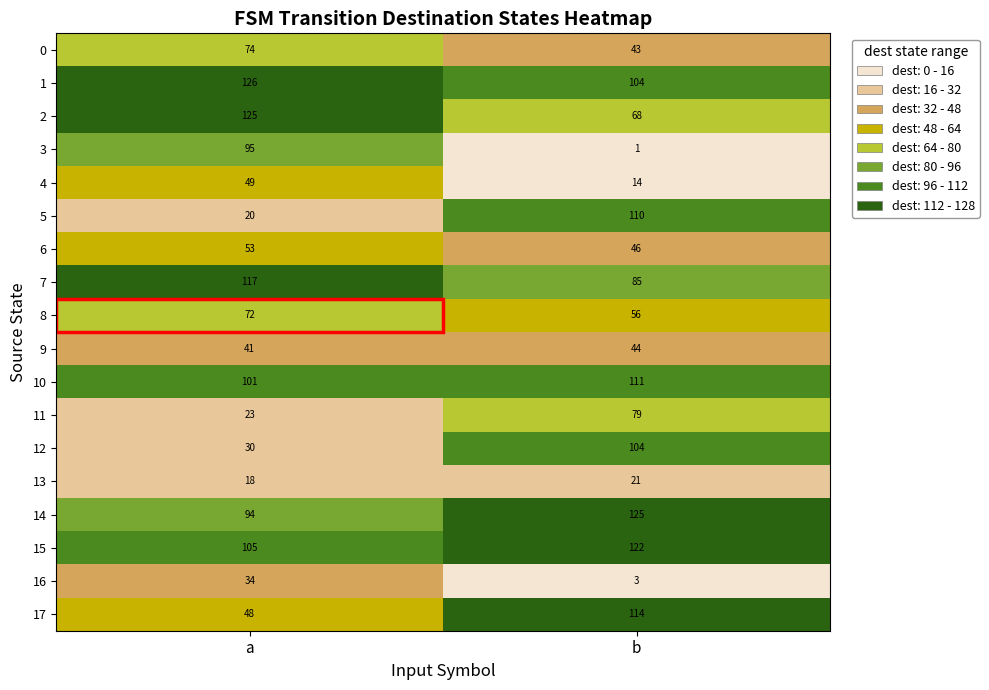

What value does the 5 series have at a?

20